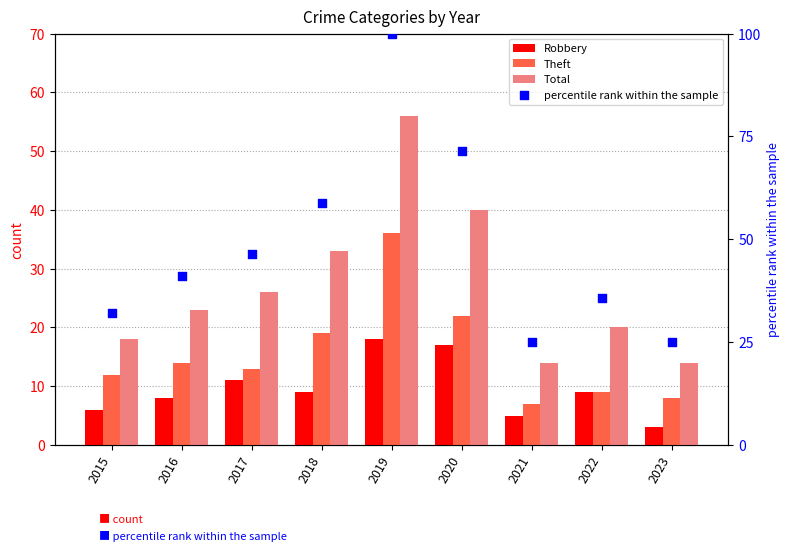

Which series contains the highest Y value?

percentile rank within the sample